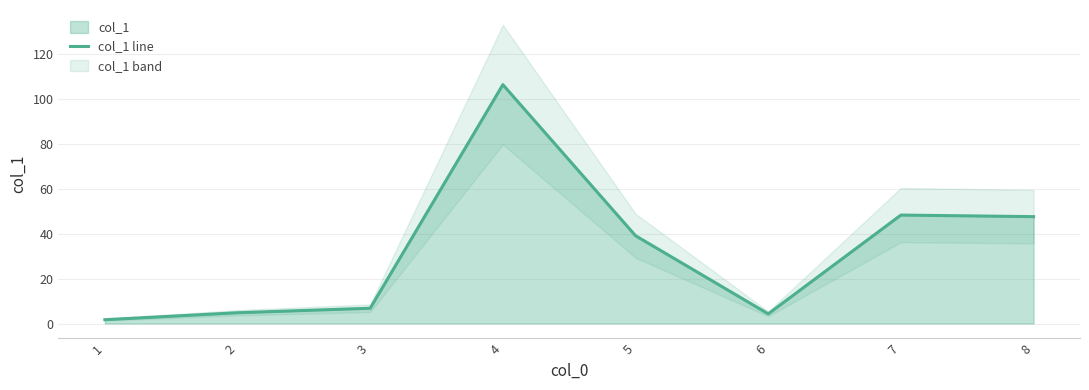

Reading left to right, transcribe all the data shown in this chart.

1=1.7	2=4.8	3=6.8	4=106.4	5=39.1	6=4.3	7=48.3	8=47.6